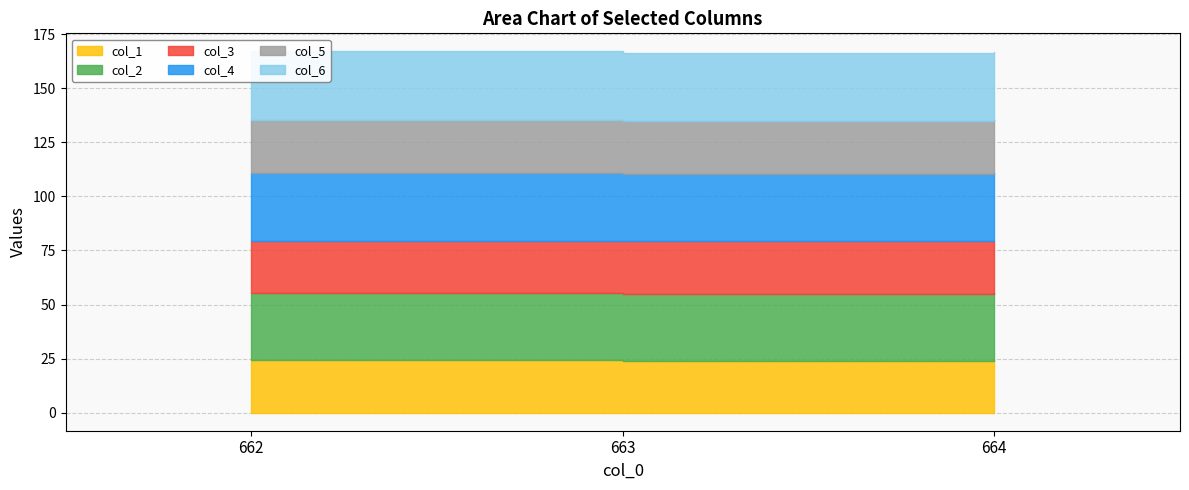

Is it true that col_1 equals 24.1 at 662?

True